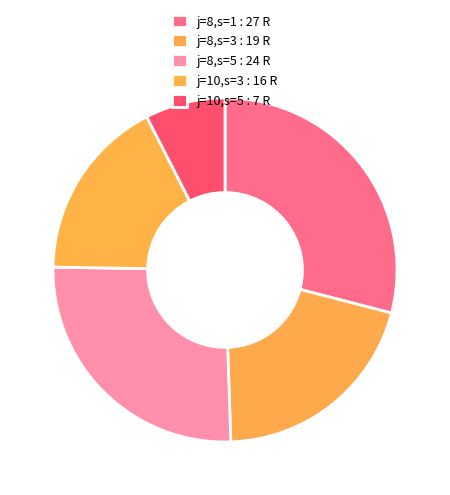

To the nearest percent, what is the combined percentage of j=8,s=3 and j=10,s=3?

38%